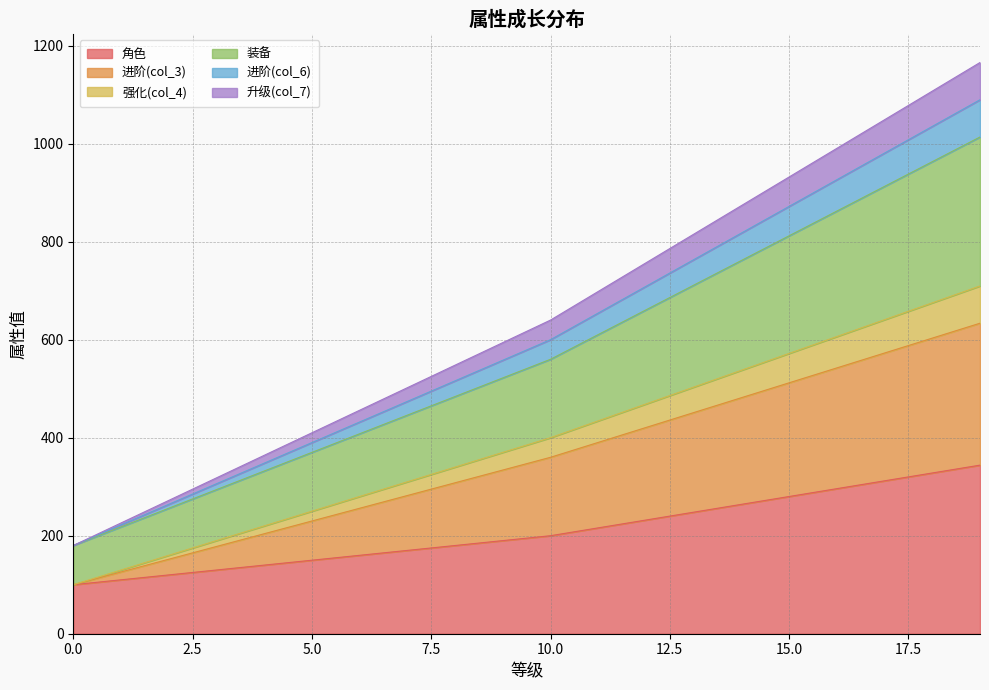

True or false: 强化(col_4) and 升级(col_7) cross at least once.

False